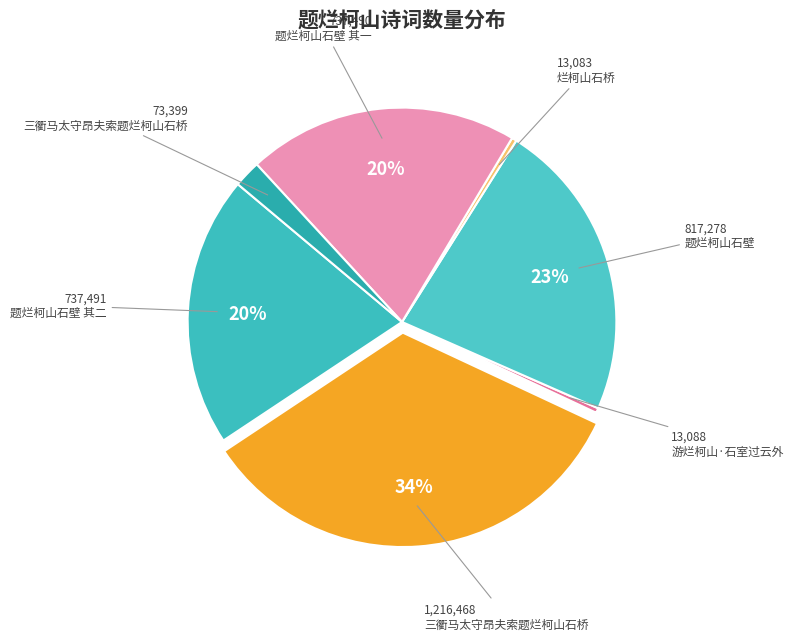

How many slices are in this pie chart?

7